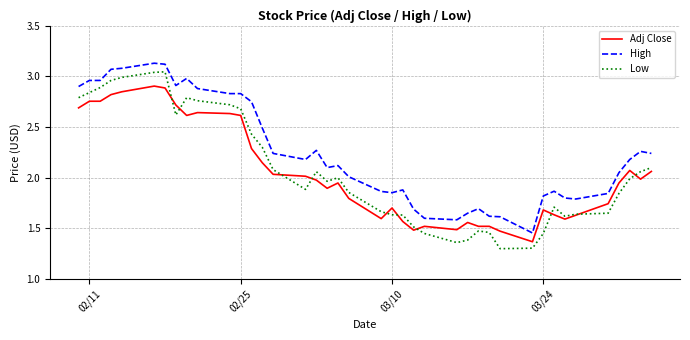

Which series has the widest spread of values?

Low